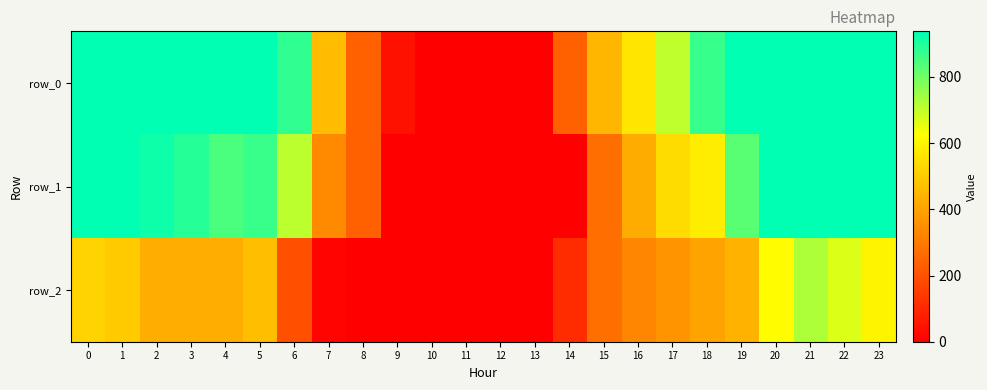

List the series in order of their peak value, lowest first.

row_2, row_0, row_1